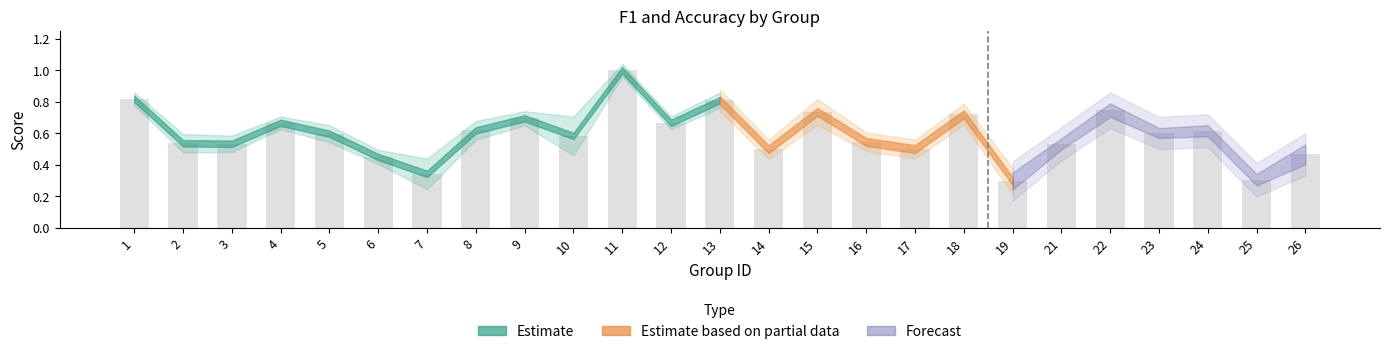

What is the sum of the values at 4 and 12?

1.3